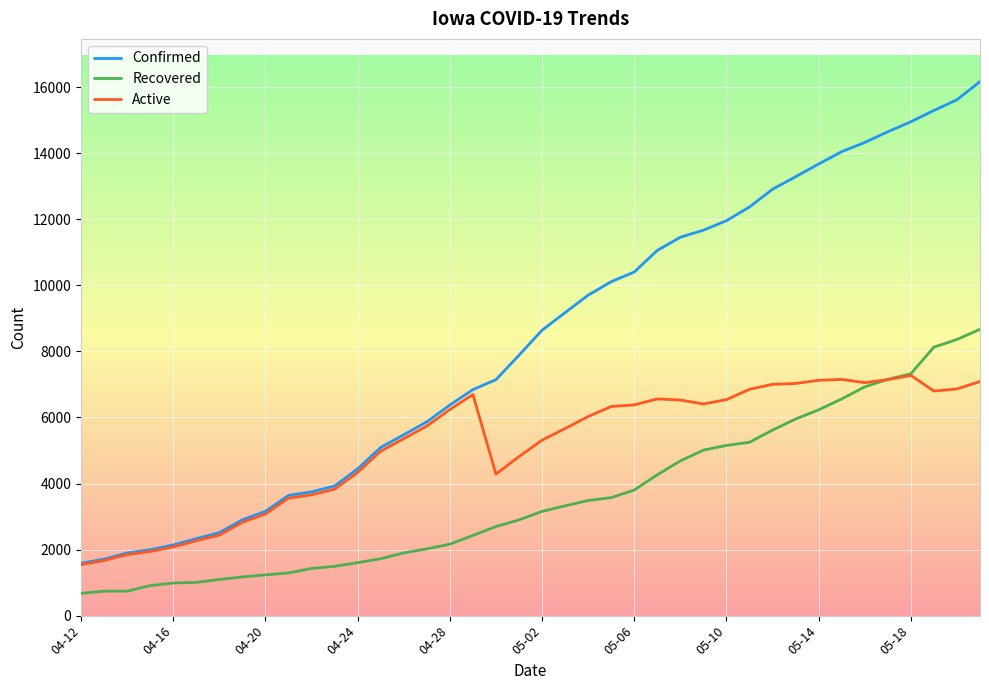

True or false: Active has more than 0 interior local peaks.

True